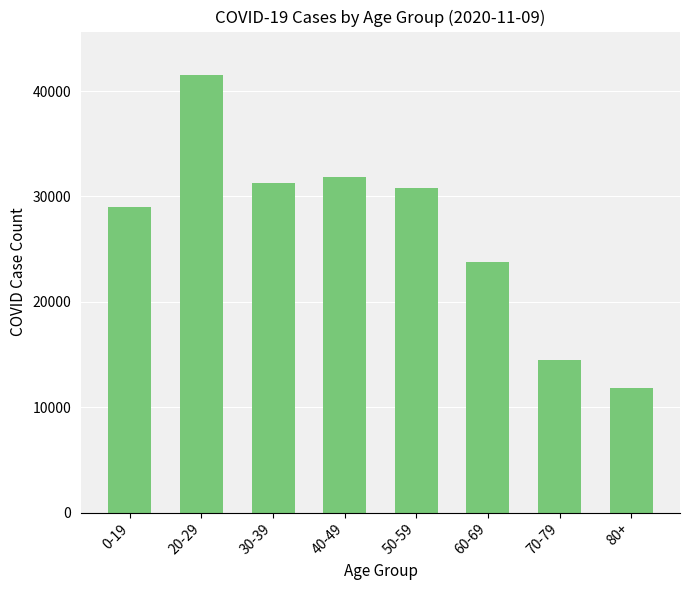

What position from the right is 30-39?

6